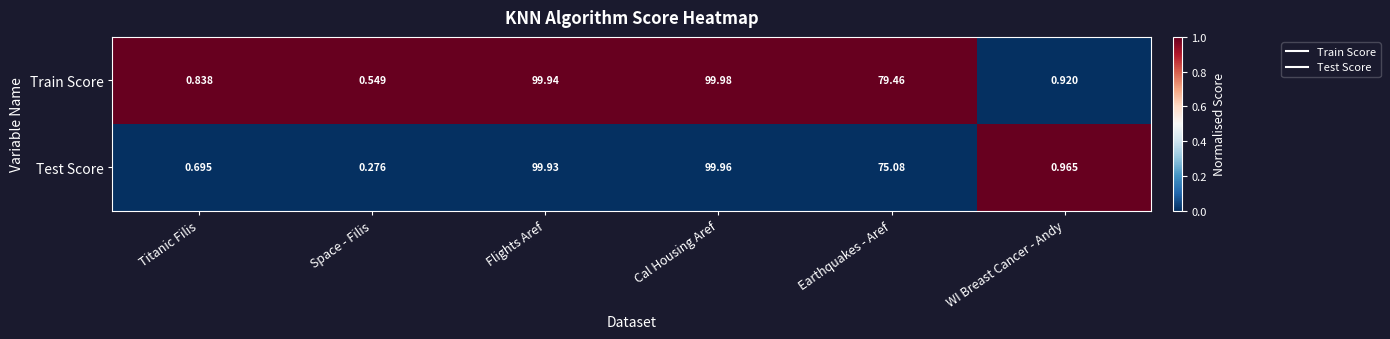

Which series has the largest range (max minus min)?

Test Score